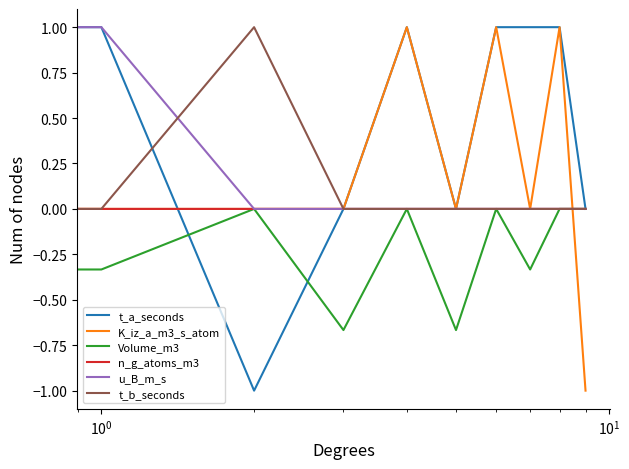

What is the sum of all K_iz_a_m3_s_atom values?

3.0